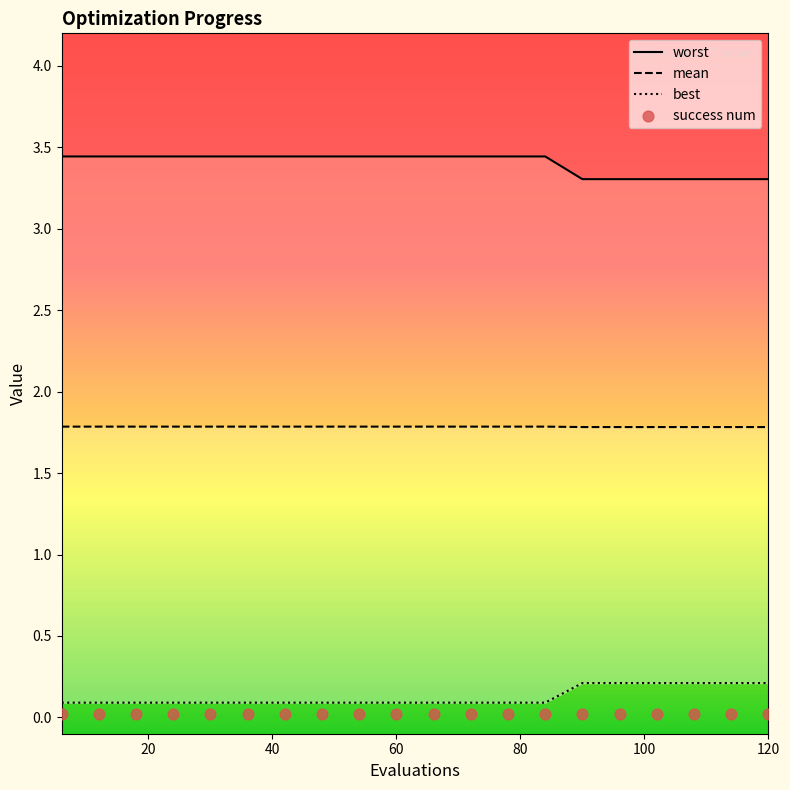

What are all the series names shown in the legend?

worst, mean, best, success num